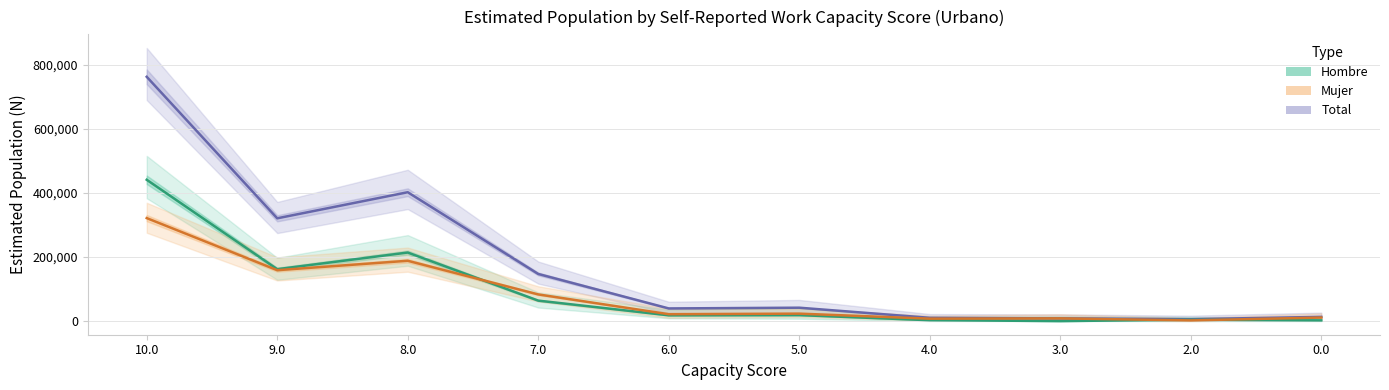

Which has a higher value, 10.0 or 5.0?

10.0